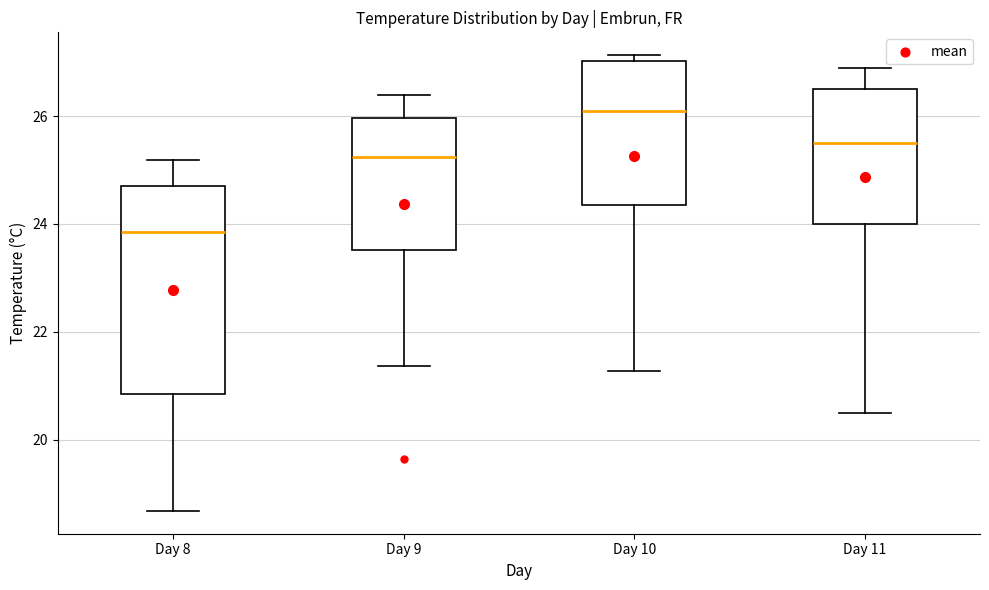

Which box is the tallest, from its lower edge to its upper edge?

Day 8